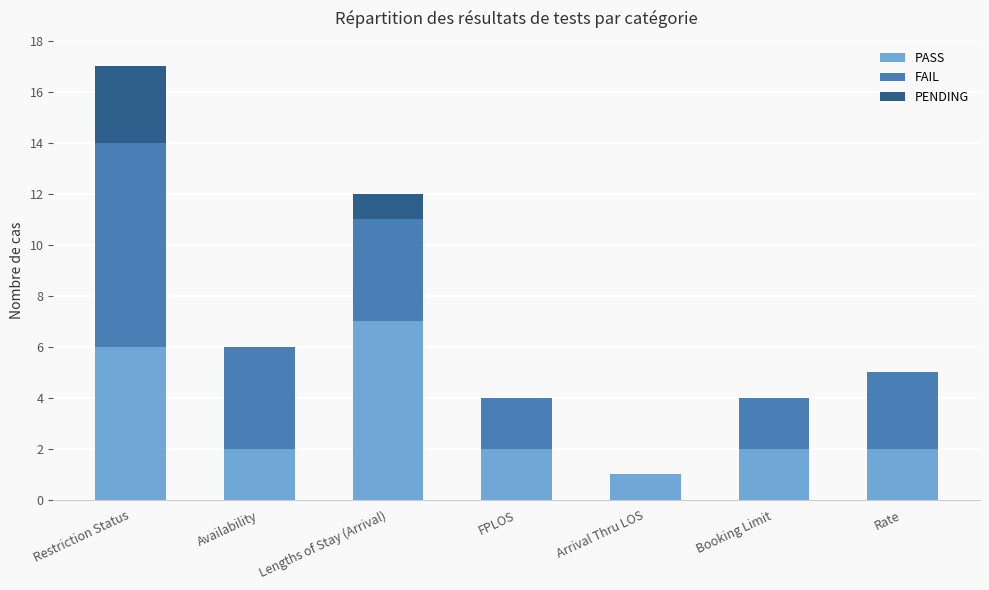

Is it true that PASS equals 3 at Booking Limit?

False